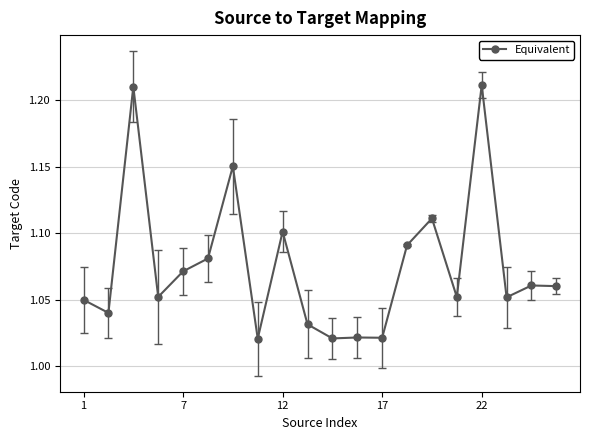

What is the sum of all values?

21.5